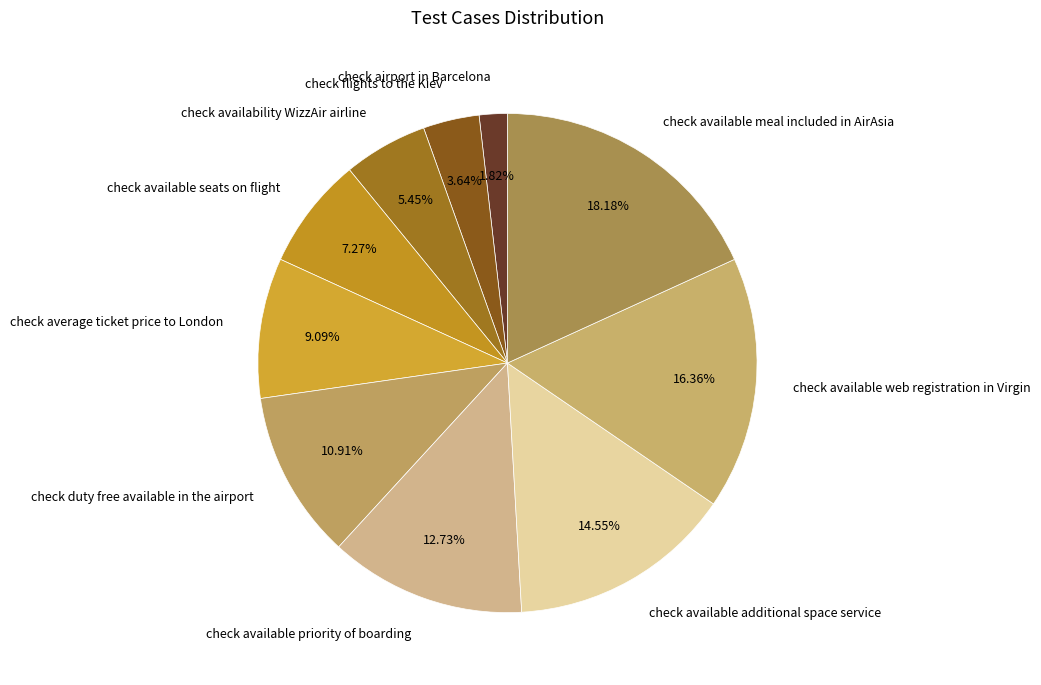

To the nearest percent, what is the combined percentage of check availability WizzAir airline and check average ticket price to London?

15%